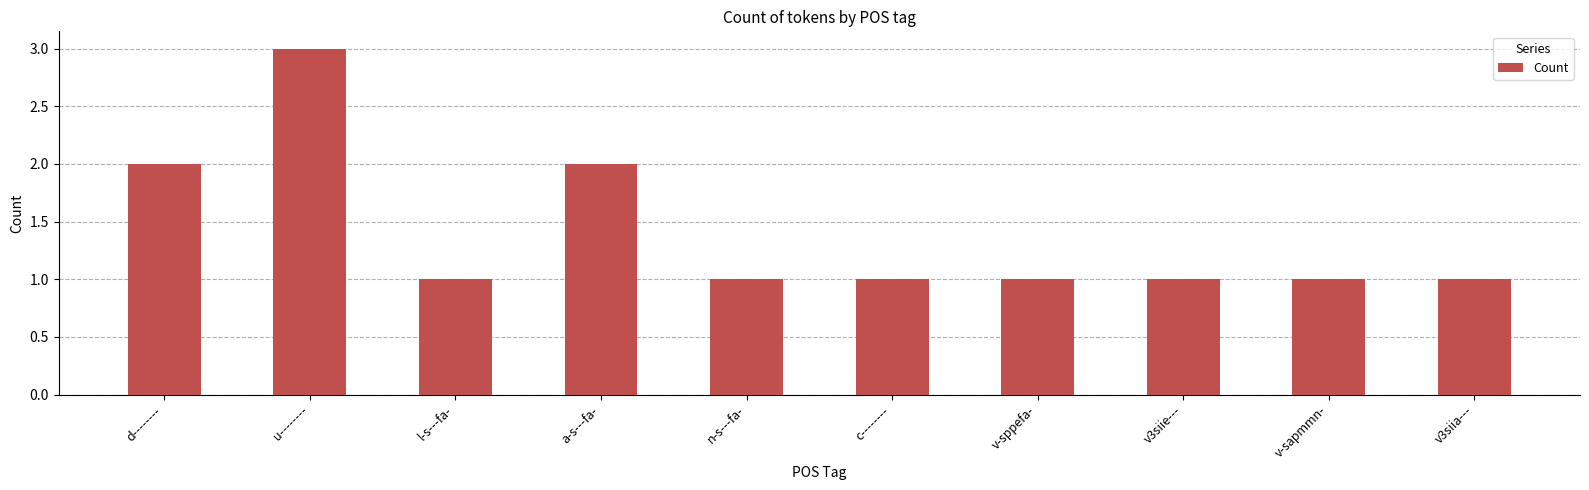

What is the ratio of the value at n-s---fa- to the value at l-s---fa-?

1.0